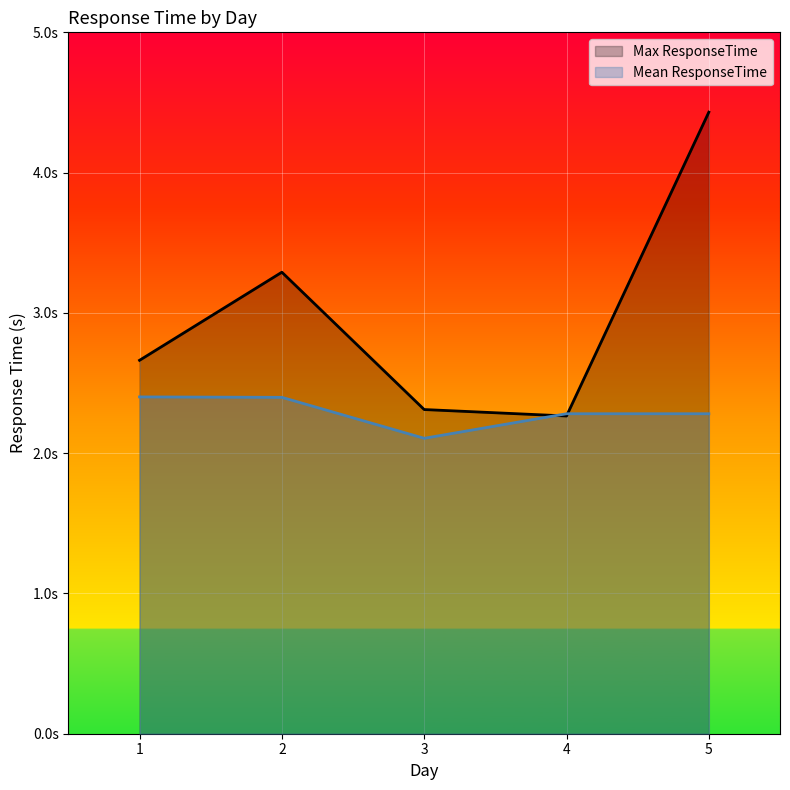

True or false: Max ResponseTime has a value of 0.8 at 2.

False